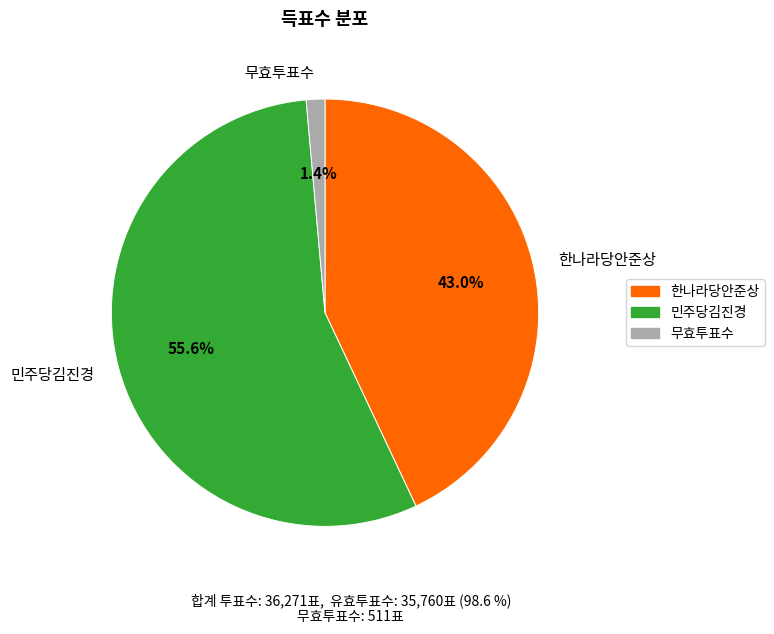

To the nearest percent, what is the difference between the 한나라당안준상 and 민주당김진경 slice percentages?

13%